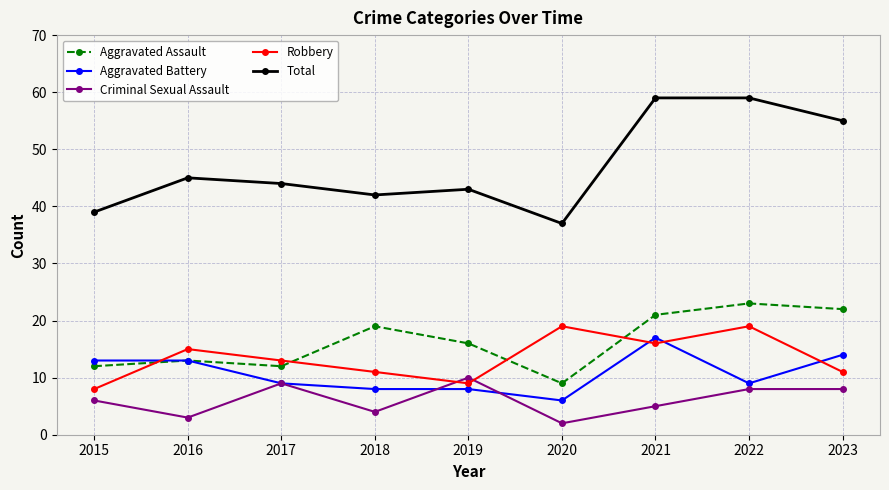

Is the value of Total at 2019 greater than the value of Aggravated Battery at 2019?

Yes